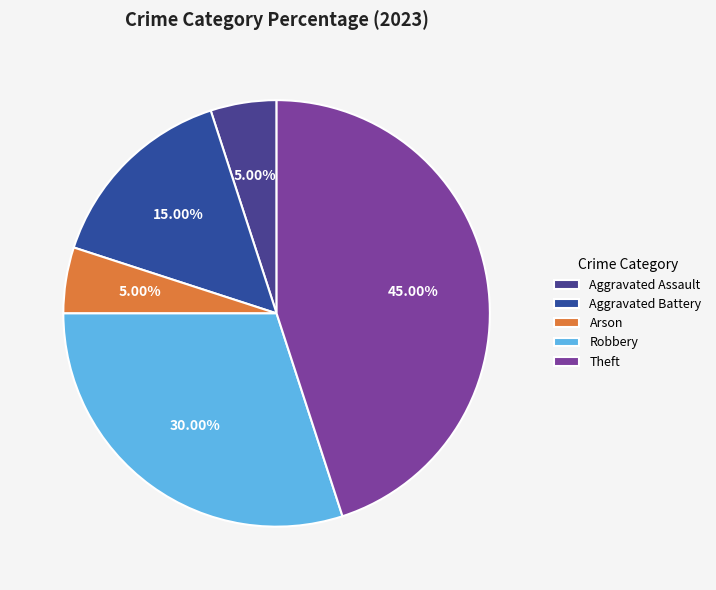

How many segments does this pie chart have?

5